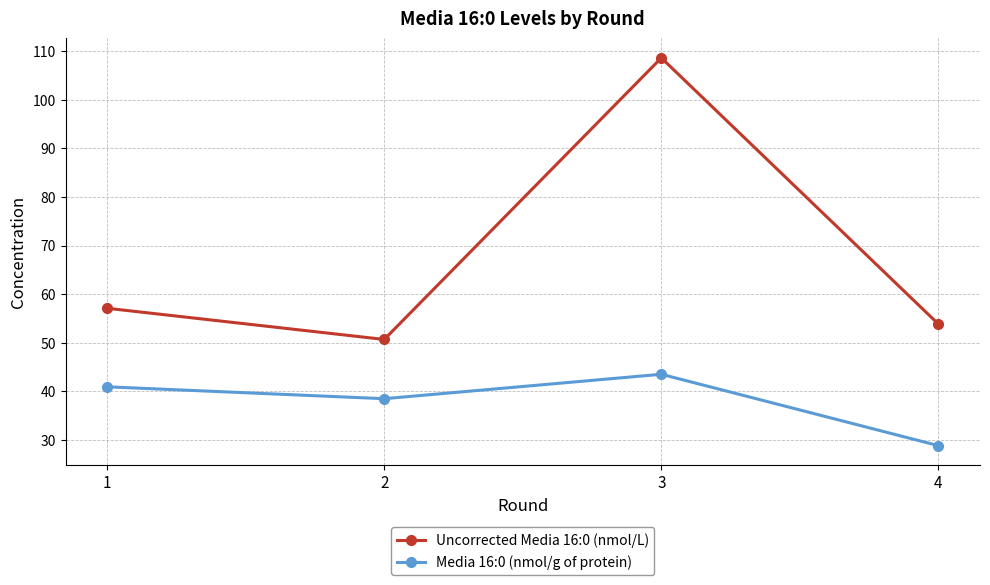

How many interior local valleys does the Media 16:0 (nmol/g of protein) series have?

1